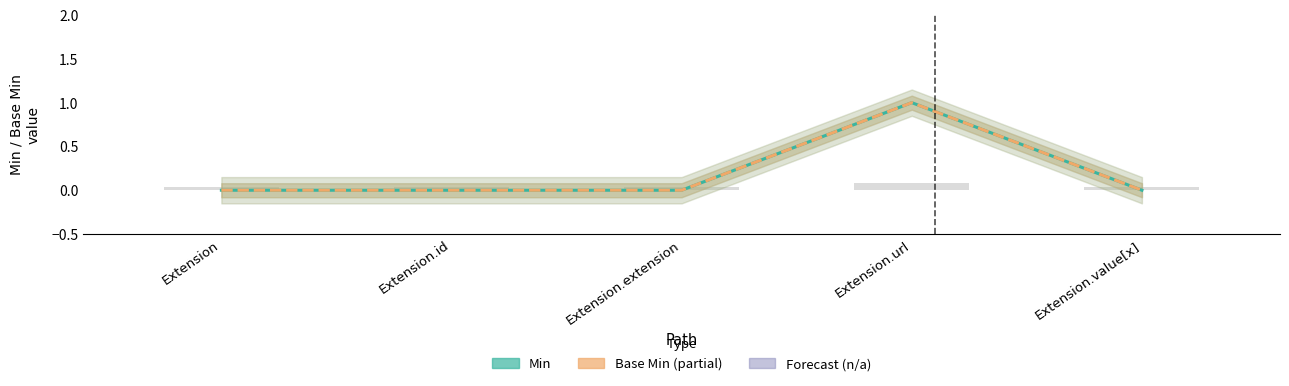

Between Extension.id and Extension.value[x], which series saw the biggest shift?

Min